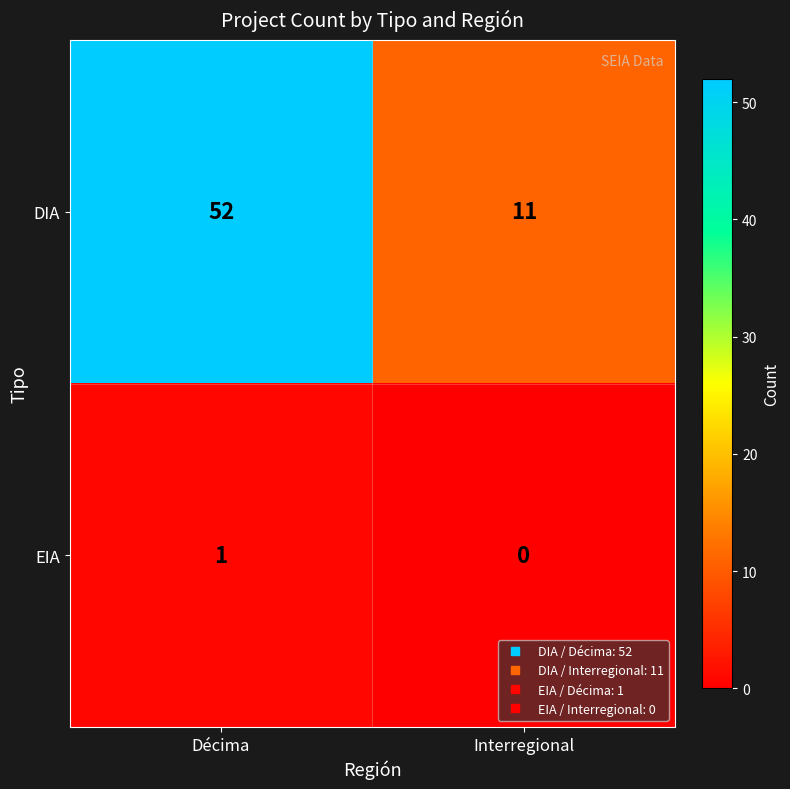

At which category is the sum across all series the highest?

Décima